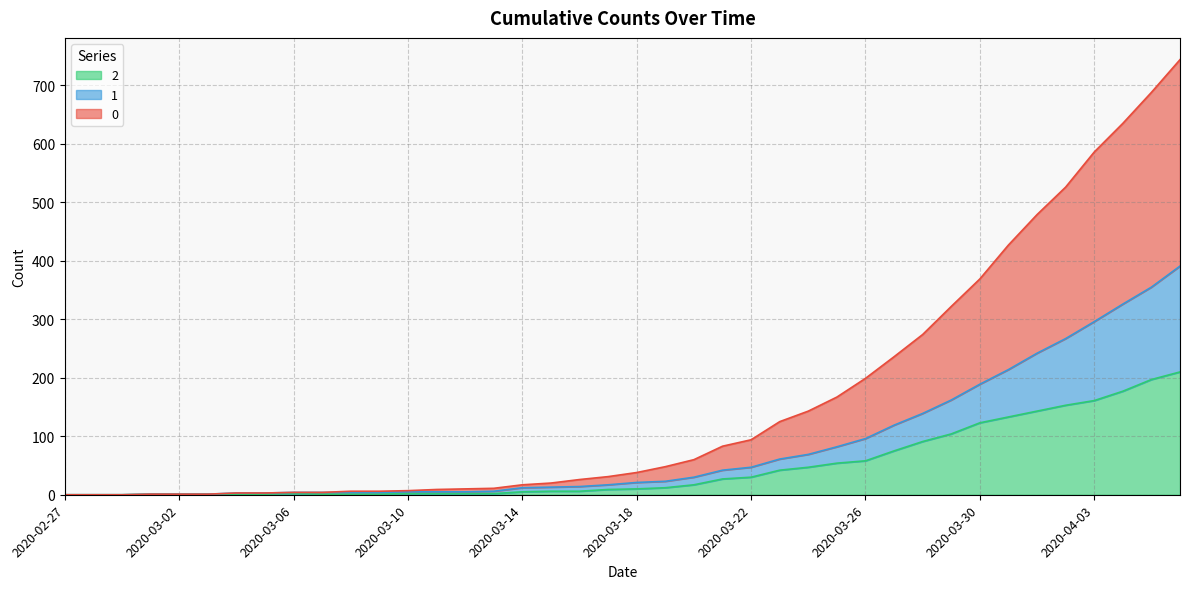

How many lines are shown in the chart?

3